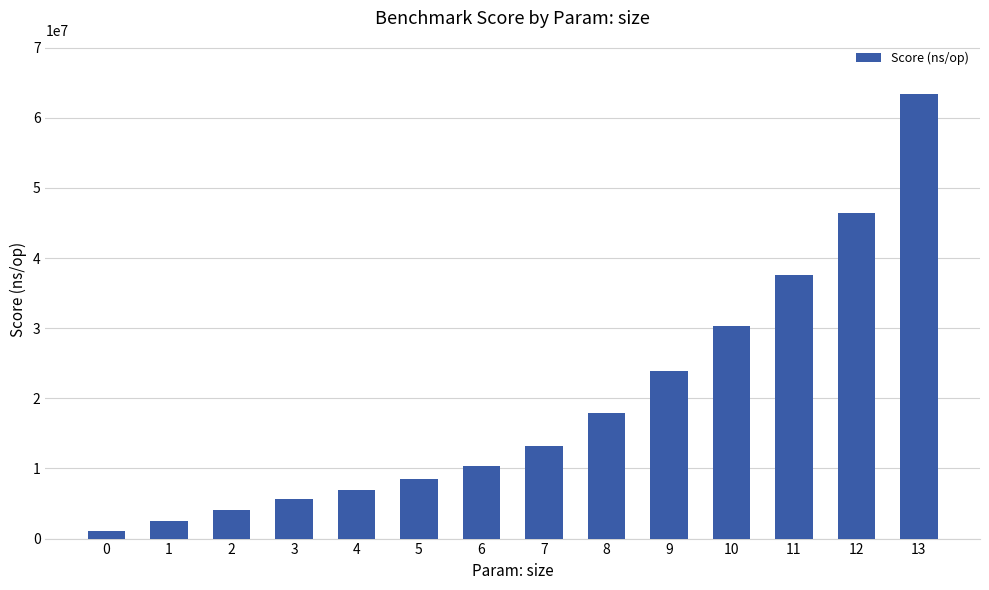

Reading right to left, extract all data points from this chart.

13=63382033	12=46432224	11=37625043	10=30366964	9=23914442	8=17875497	7=13157886	6=10416413	5=8520813	4=6995176	3=5576941	2=4110283	1=2537285	0=1144043